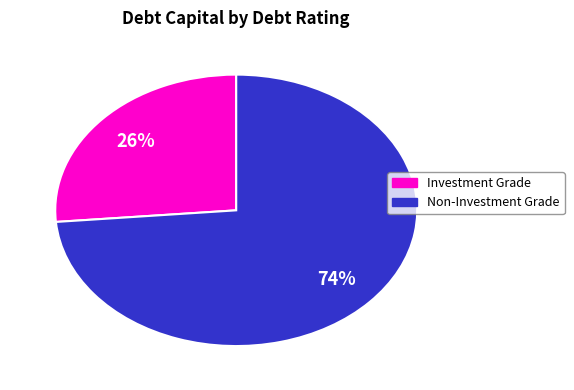

Does any single category account for the majority?

Yes